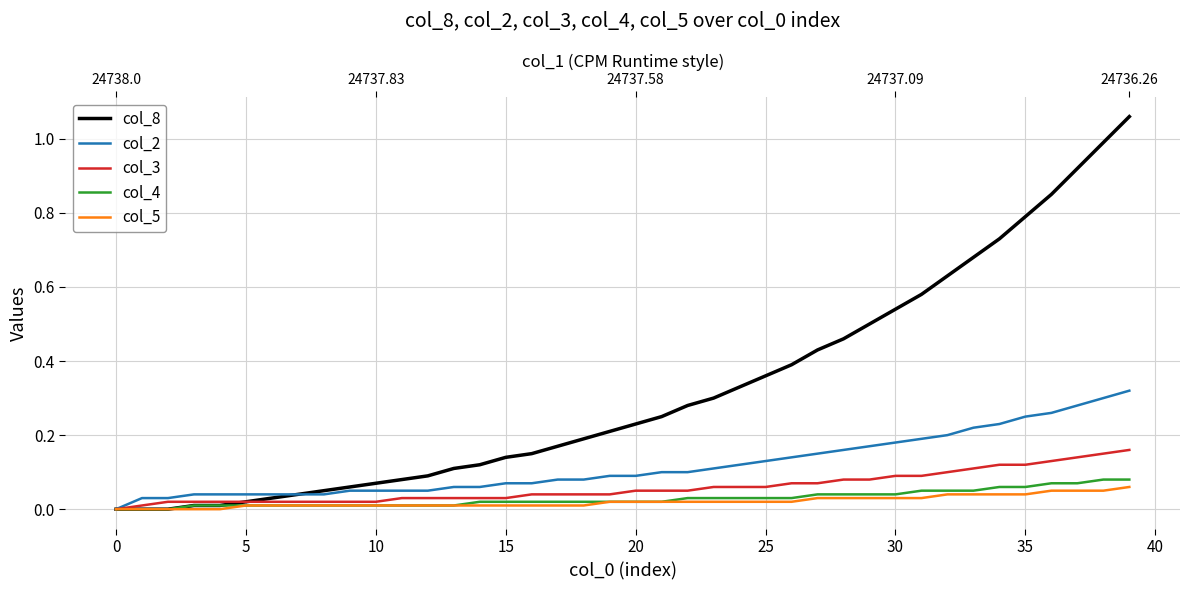

Which series has the largest range (max minus min)?

col_8